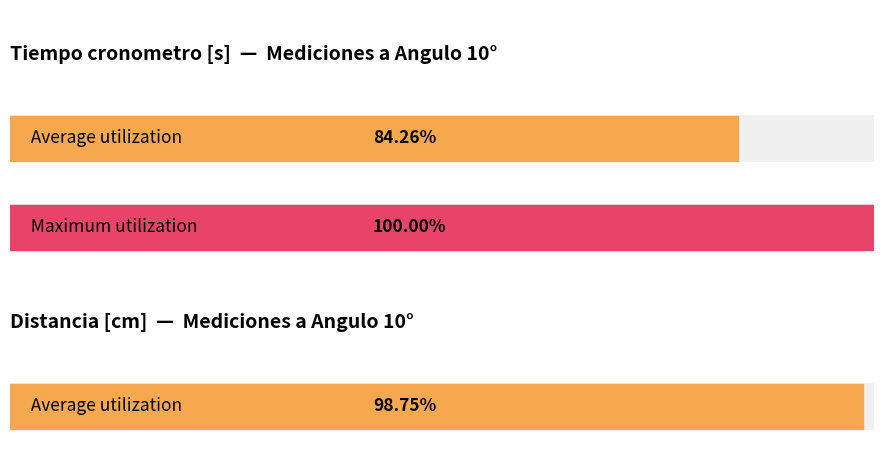

The Tiempo cronometro [s] series shows 0.5 at 19773. True or false?

False